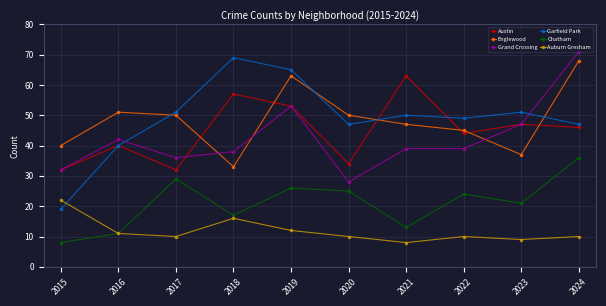

What is the spread (max minus min) of values at 2016?

40